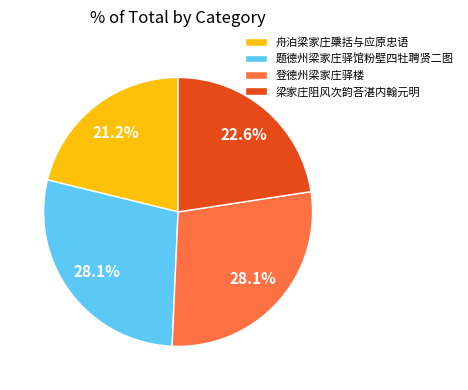

What is the smallest slice in the pie chart?

舟泊梁家庄檃括与应原忠语